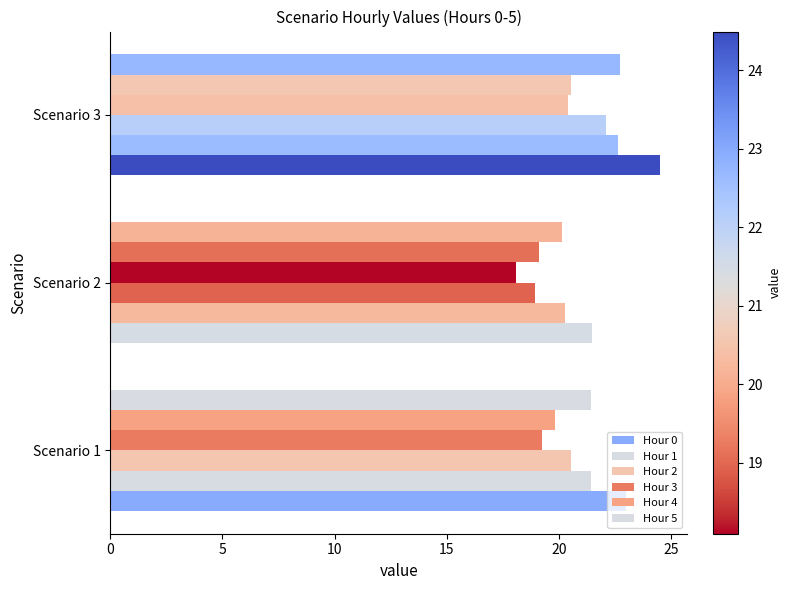

At which label is Hour 4 closest to 19?

Scenario 2